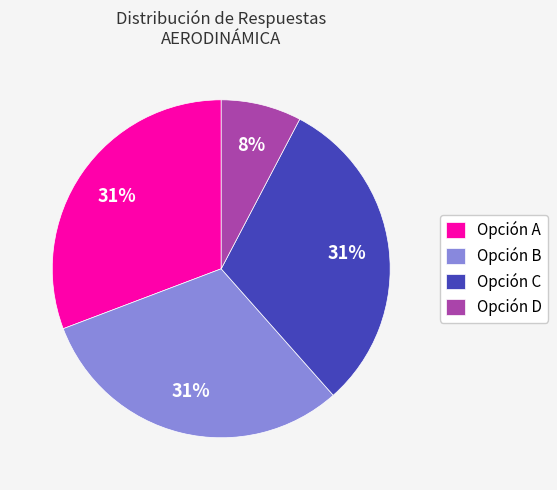

True or false: Opción C accounts for 40% of the total.

False